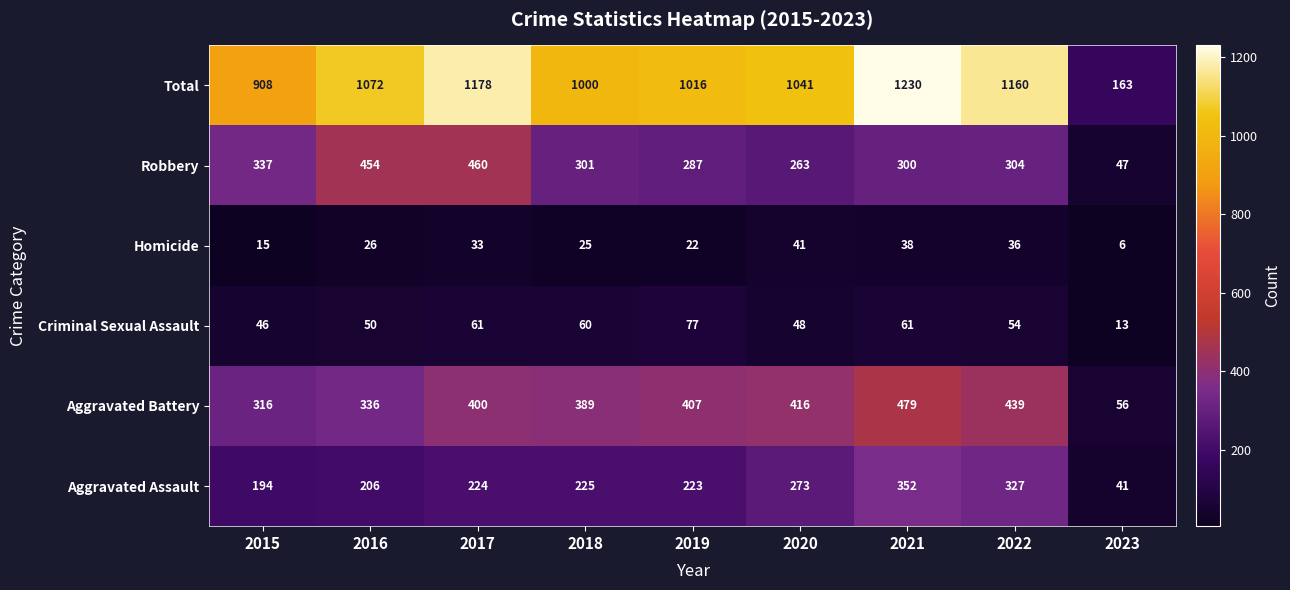

Which series changed the most between 2017 and 2023?

Total